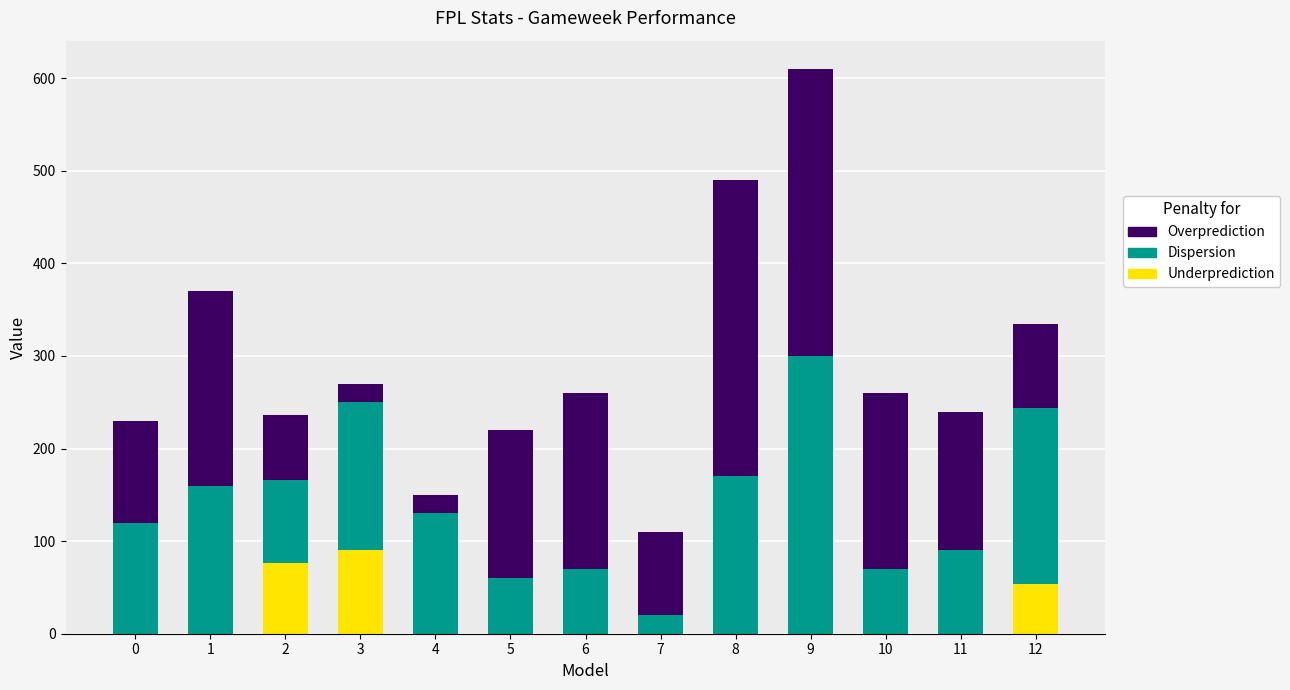

At which label is Underprediction closest to 45?

12